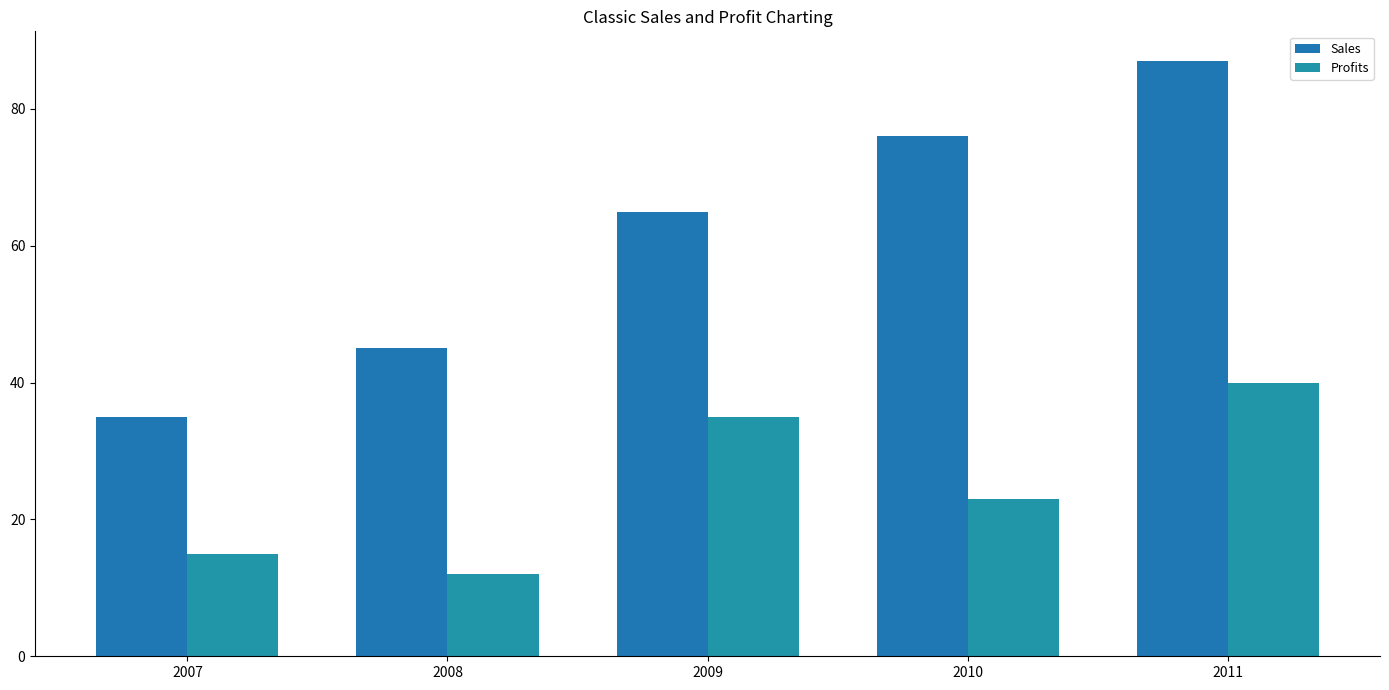

What is the value of the Sales bar at the 1st from the left?

35